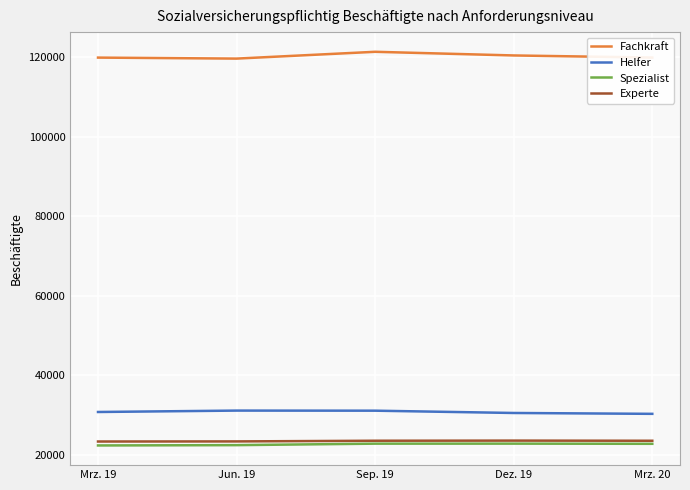

What is the average value of the Experte series?

23521